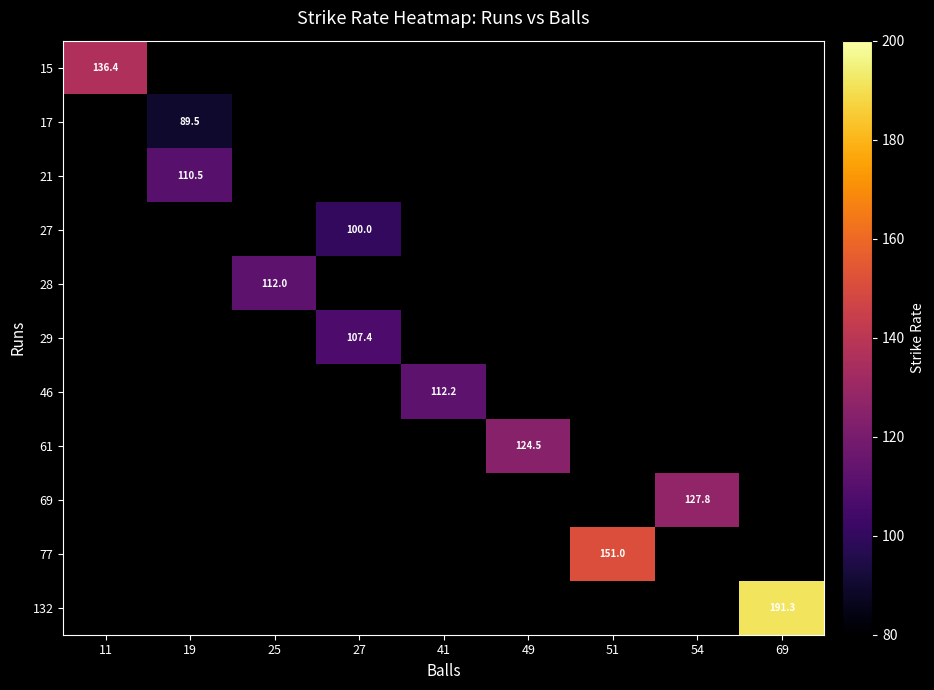

Which category has the highest value in the 15 series?

11